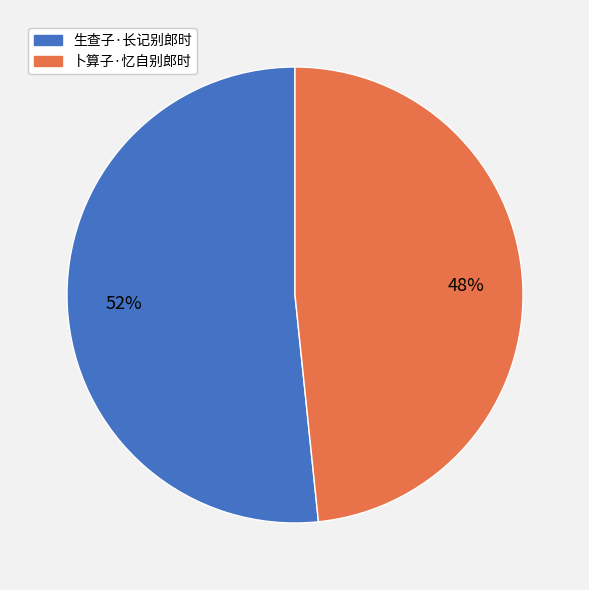

Is it true that 生查子·长记别郎时 is 52% of the pie?

True